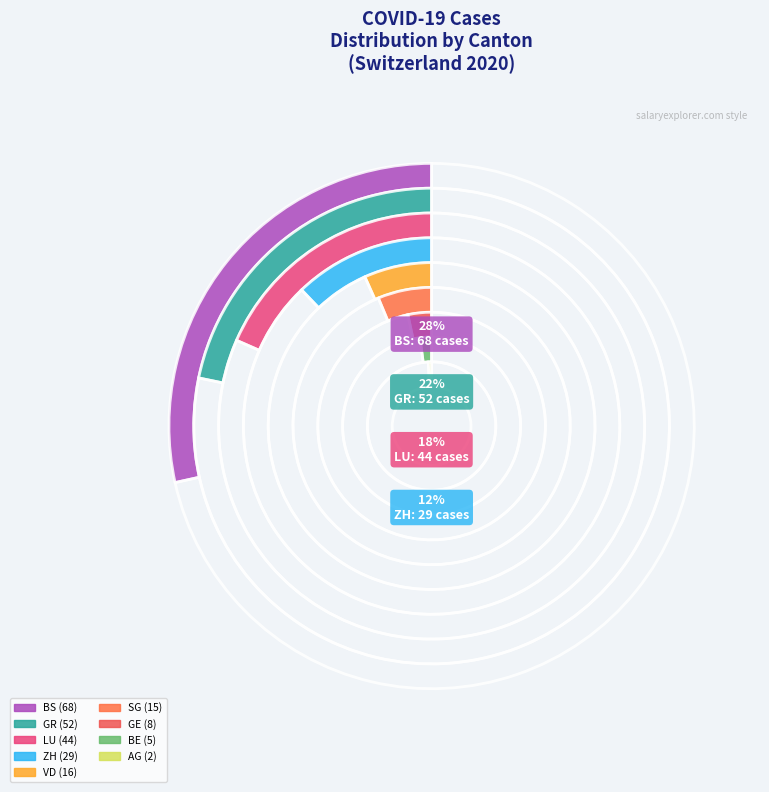

Count the number of slices in the pie.

9